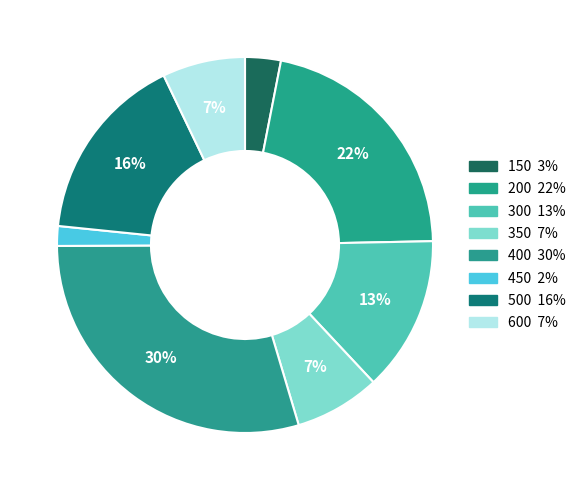

To the nearest percent, what is the average slice percentage?

12%